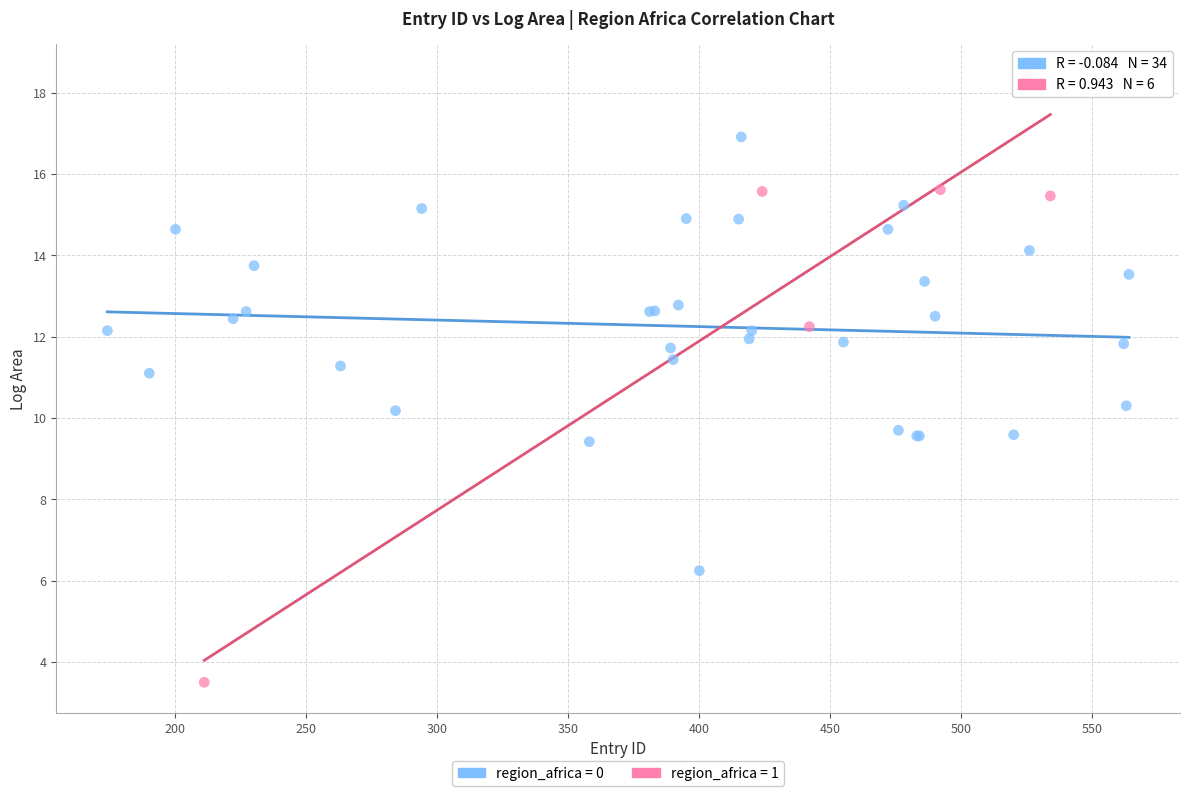

Which series contains the highest Y value?

region_africa = 1